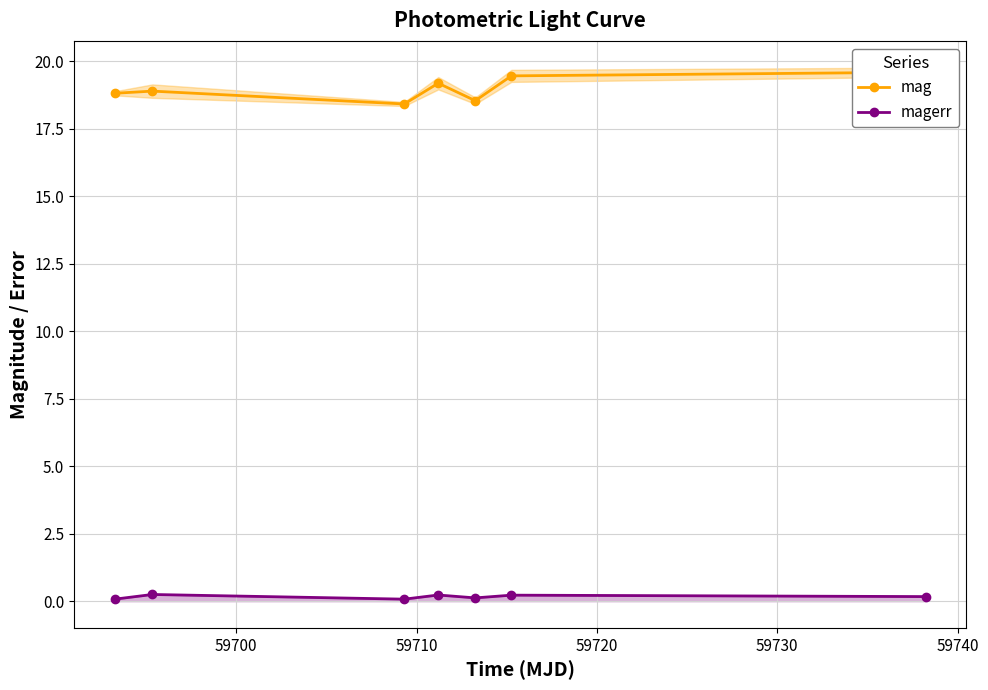

Is it true that magerr equals 0.3 at 59700?

False